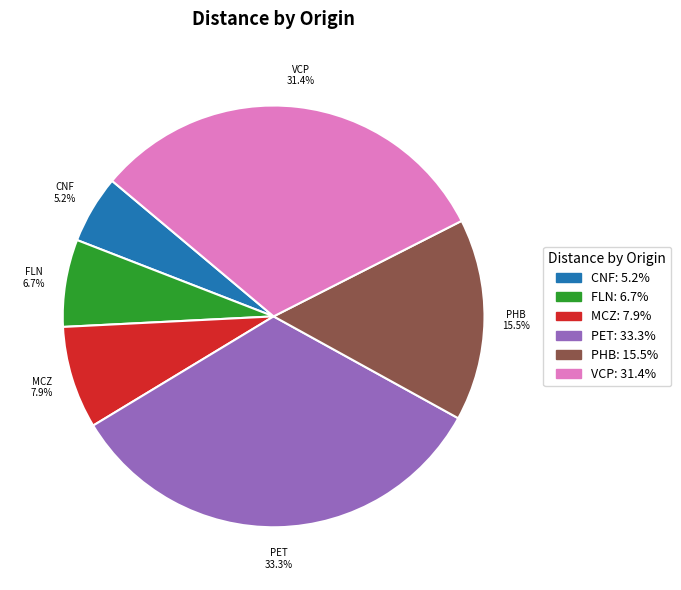

Does any single category account for the majority?

No